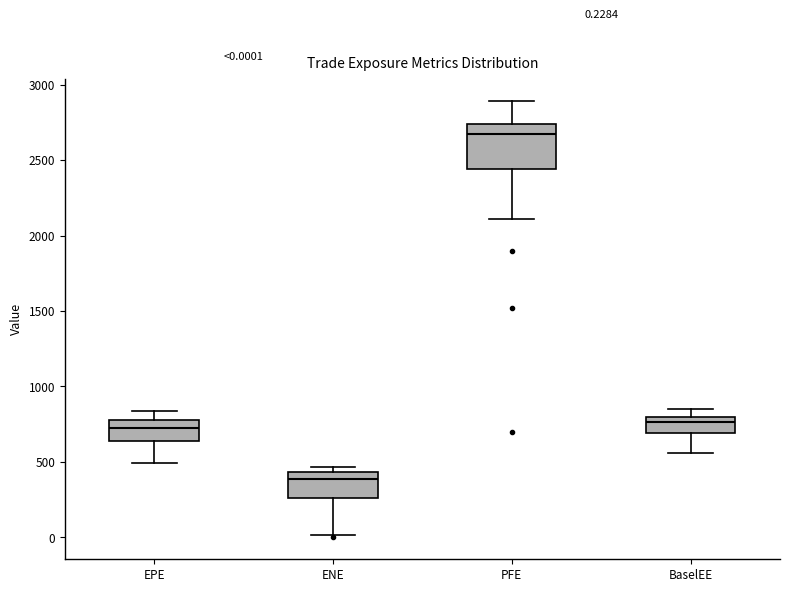

Comparing the boxes themselves (not the whiskers), which one is the tallest?

PFE